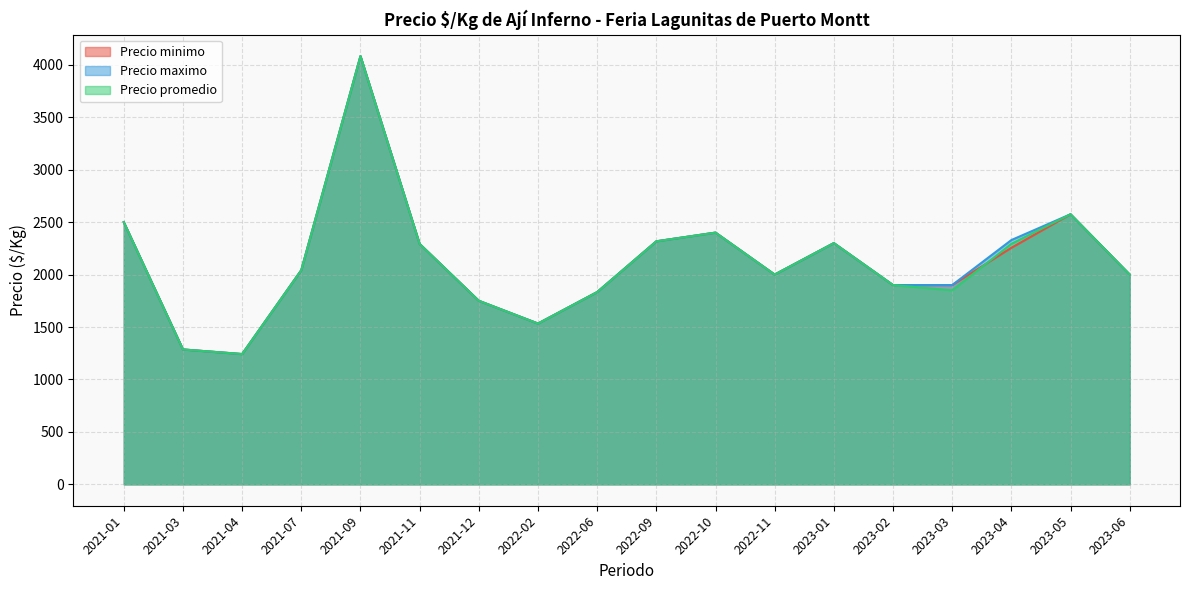

True or false: Precio promedio and Precio minimo cross at least once.

True